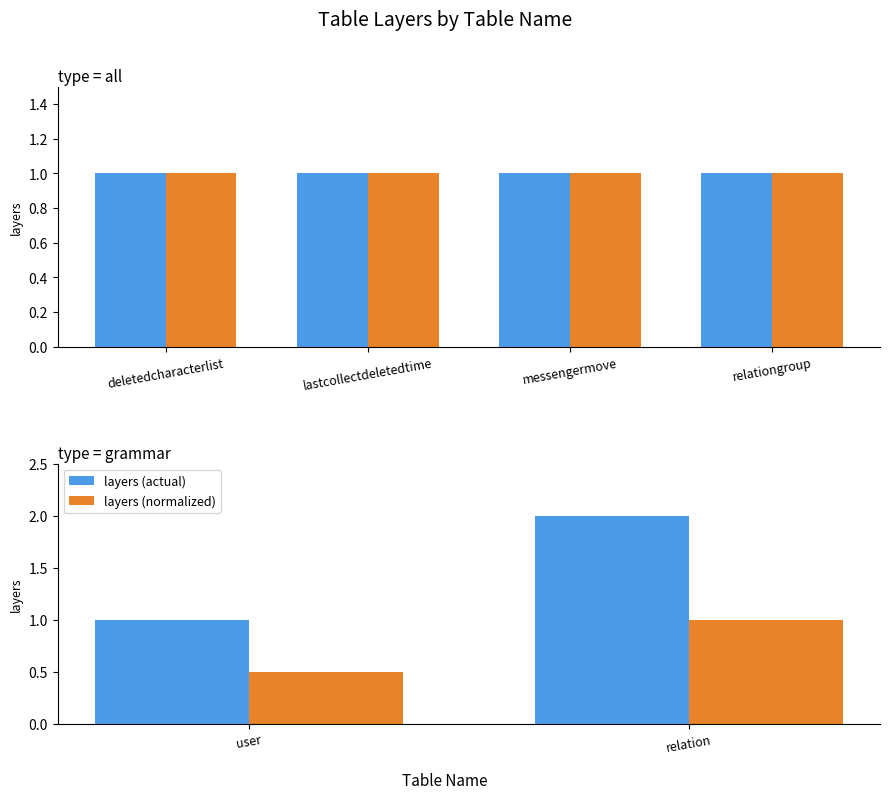

Which series has the largest total across all categories?

layers (actual)